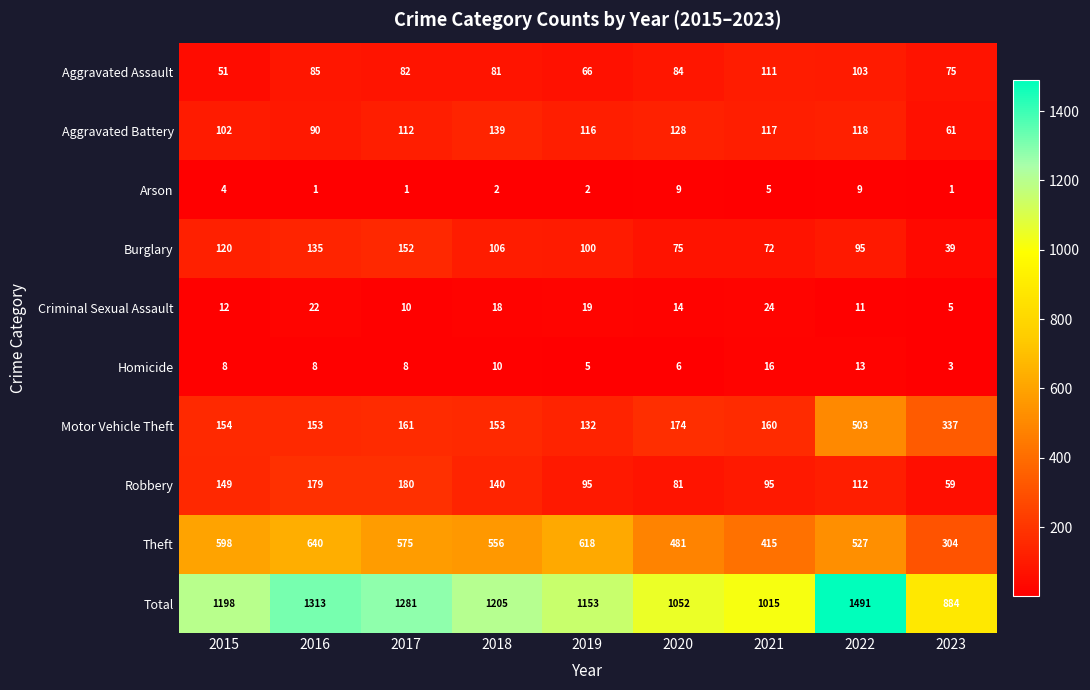

How many series are shown in this chart?

10